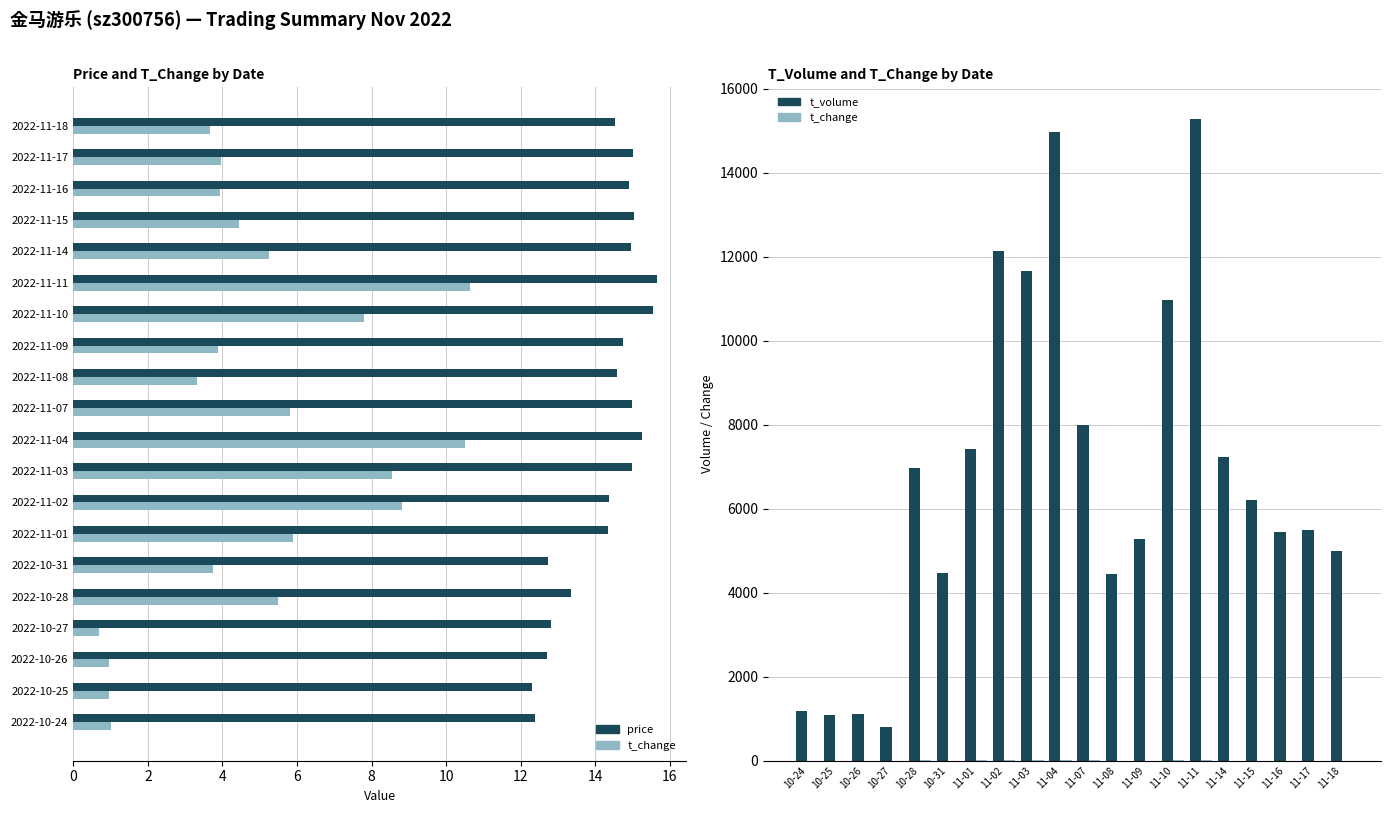

What is the difference between the price values at 2022-11-18 and 2022-11-10?

1.0